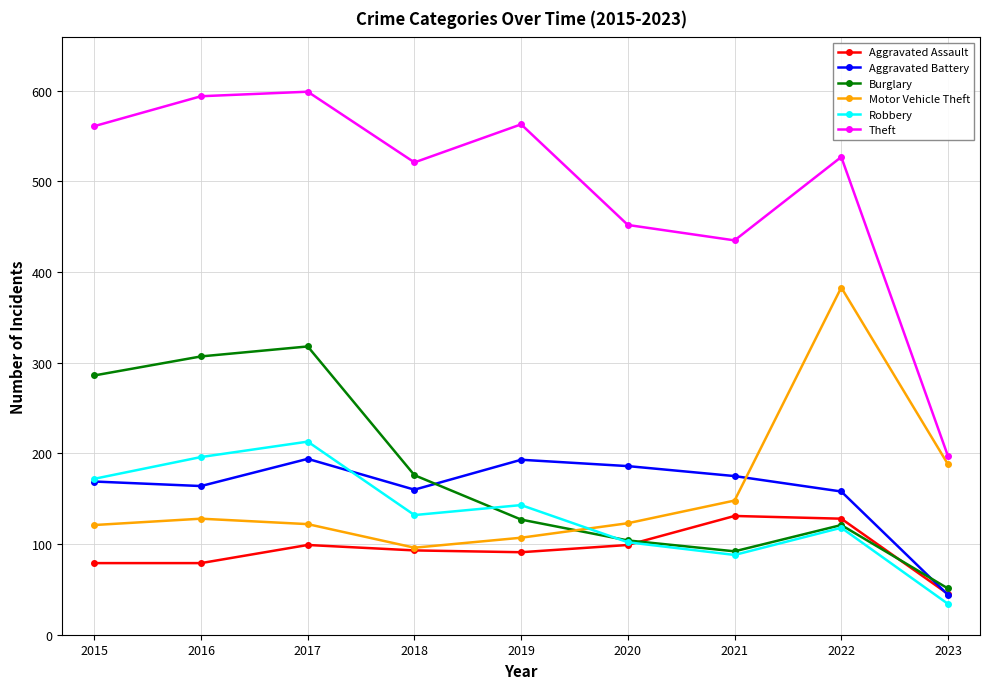

How many data points does each series have?

9